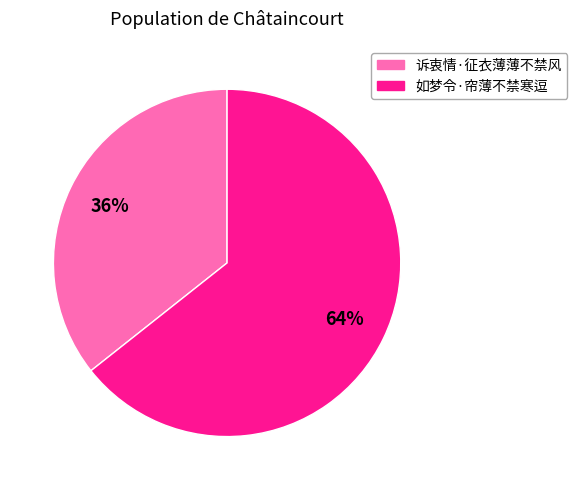

The 如梦令·帘薄不禁寒逗 slice represents 77% of the pie. True or false?

False